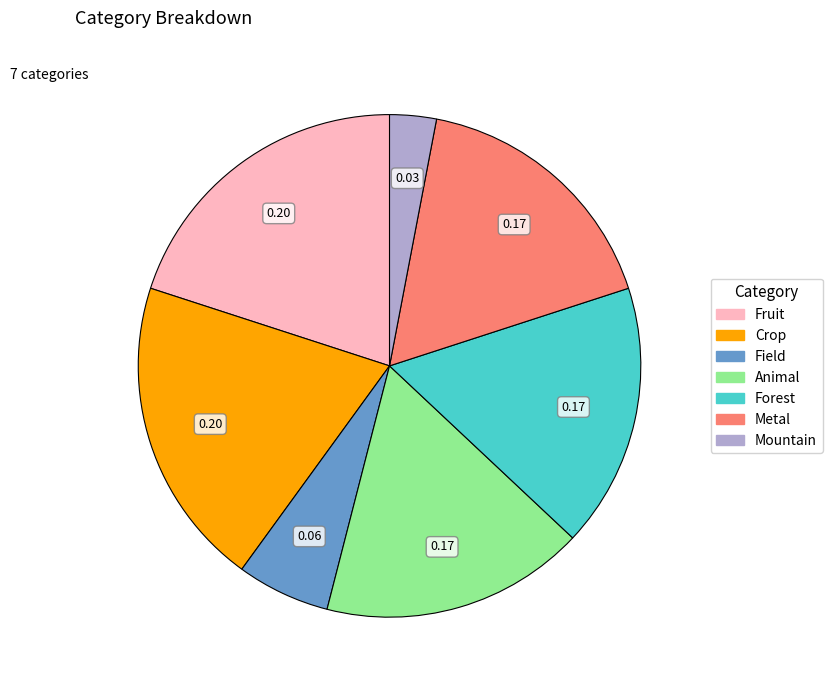

True or false: Crop accounts for 15% of the total.

False